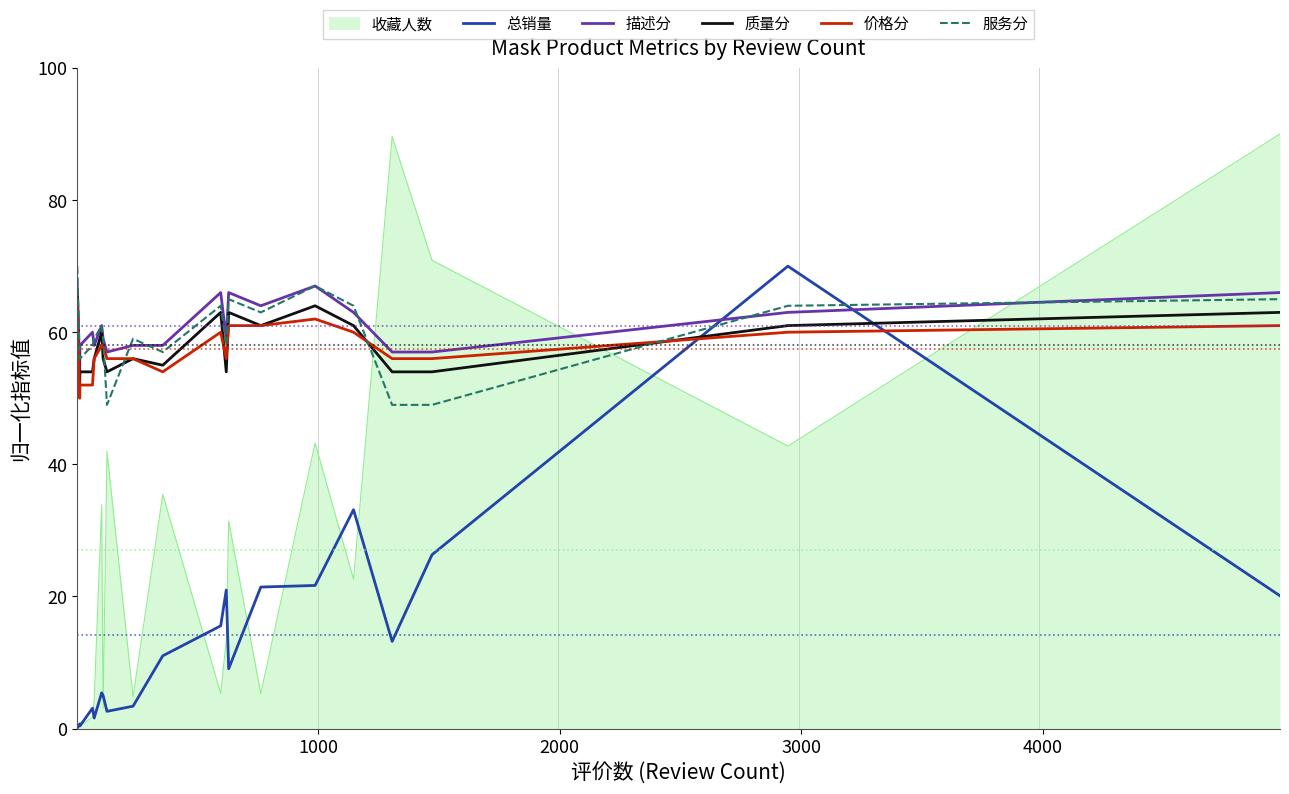

True or false: 服务分 has more than 1 points higher than both neighbors.

True